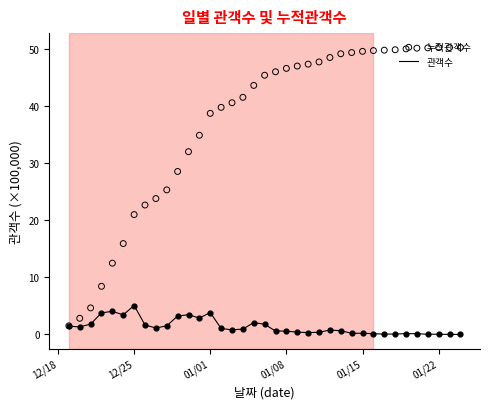

Which series contains the highest Y value?

누적관객수